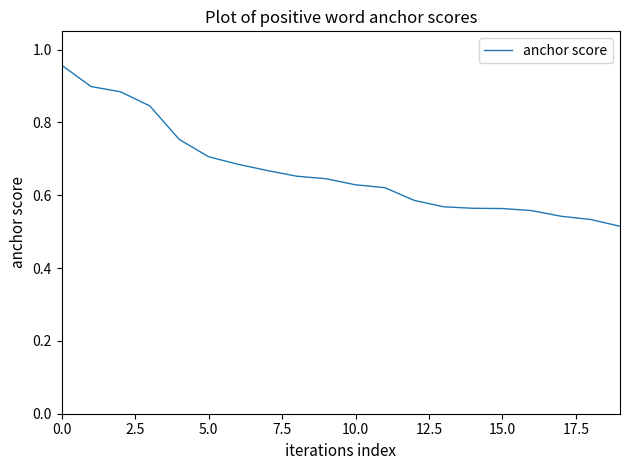

Is this an area chart (filled region under the line)?

No